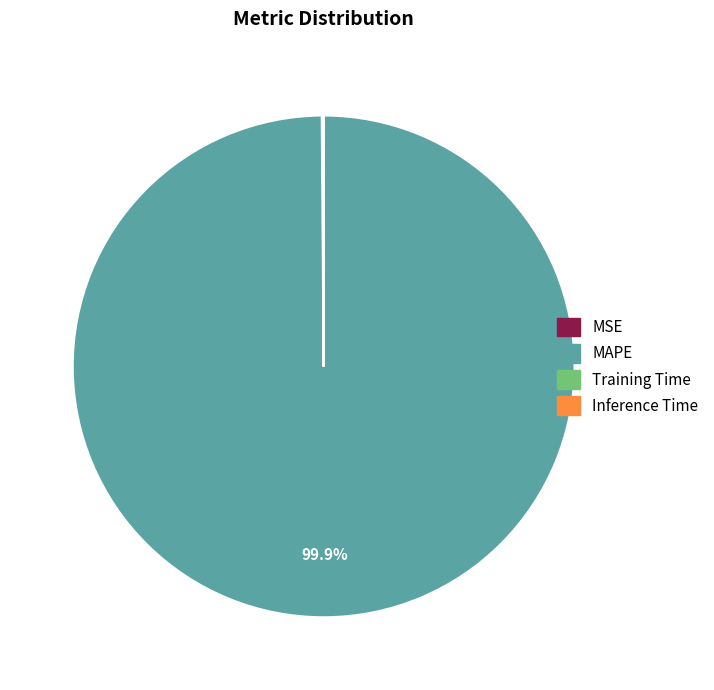

Which slice represents more than half of the pie?

MAPE